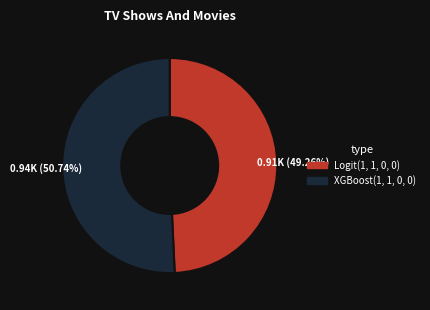

How many slices are in this pie chart?

2